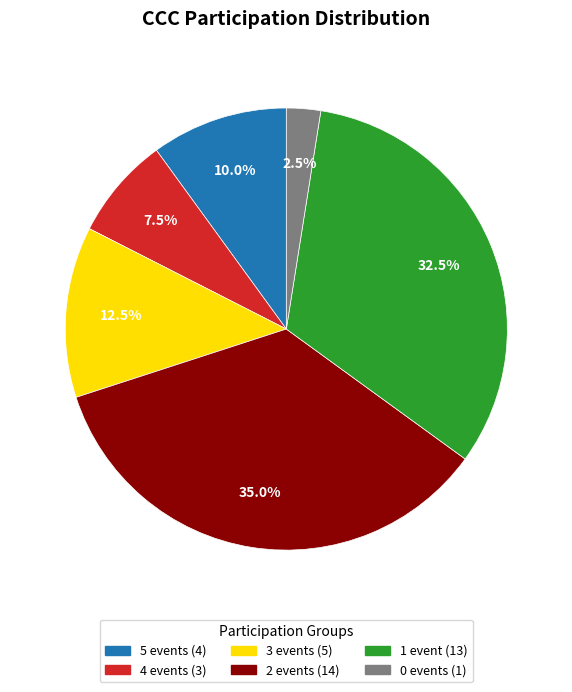

Does any single category account for the majority?

No